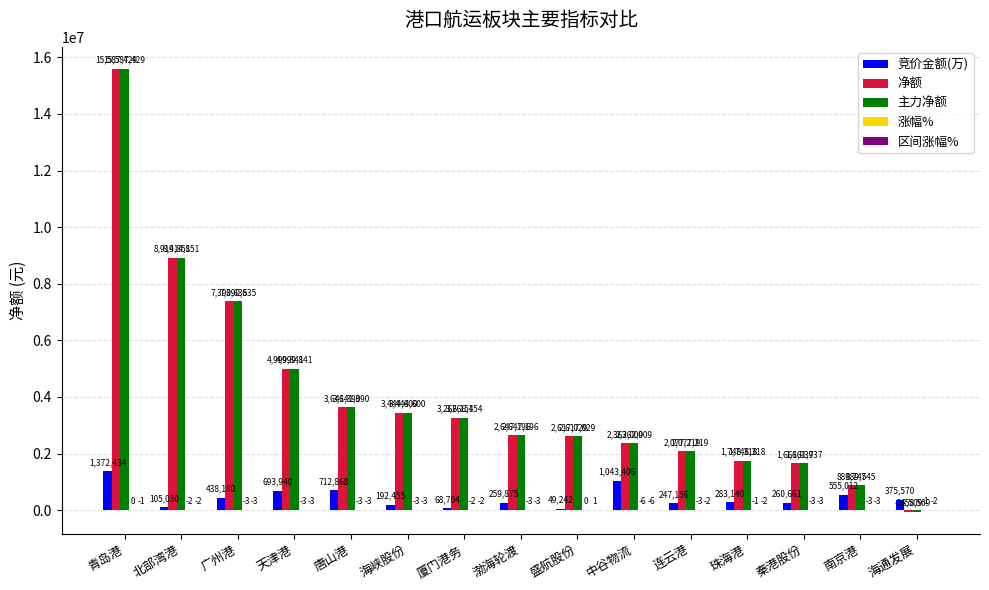

At which category is the sum across all series the highest?

青岛港